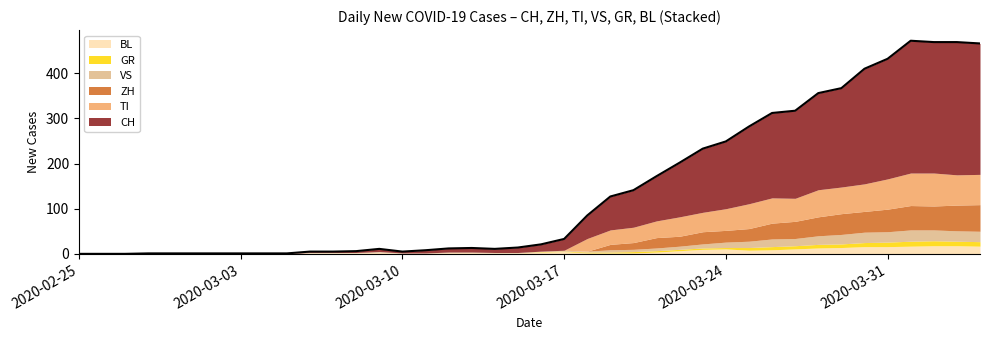

What is the difference between the VS values at 7 and 30?

16